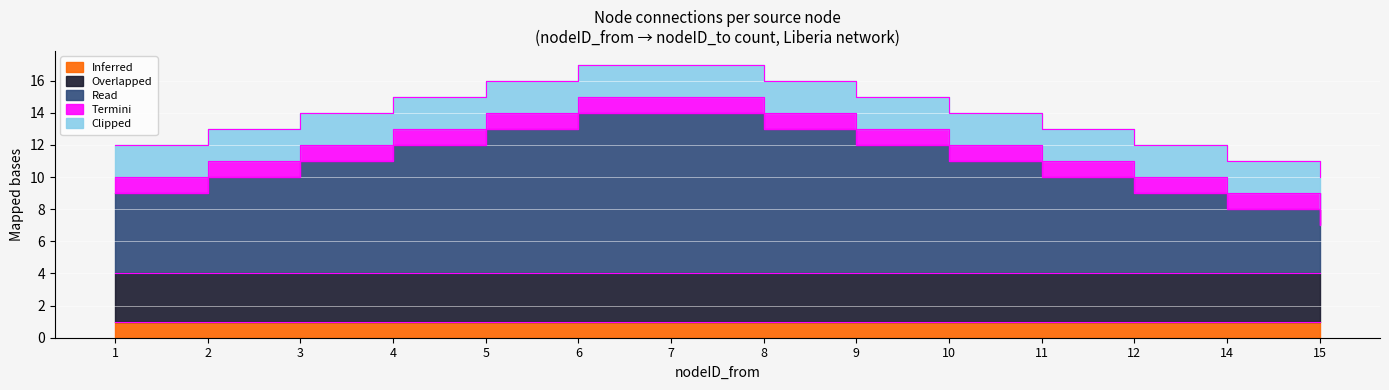

Reading right to left, transcribe all the data shown in this chart.

Inferred: 1	1	1	1	1	1	1	1	1	1	1	1	1	1
Overlapped: 3	3	3	3	3	3	3	3	3	3	3	3	3	3
Read: 3	4	5	6	7	8	9	10	10	9	8	7	6	5
Termini: 1	1	1	1	1	1	1	1	1	1	1	1	1	1
Clipped: 2	2	2	2	2	2	2	2	2	2	2	2	2	2